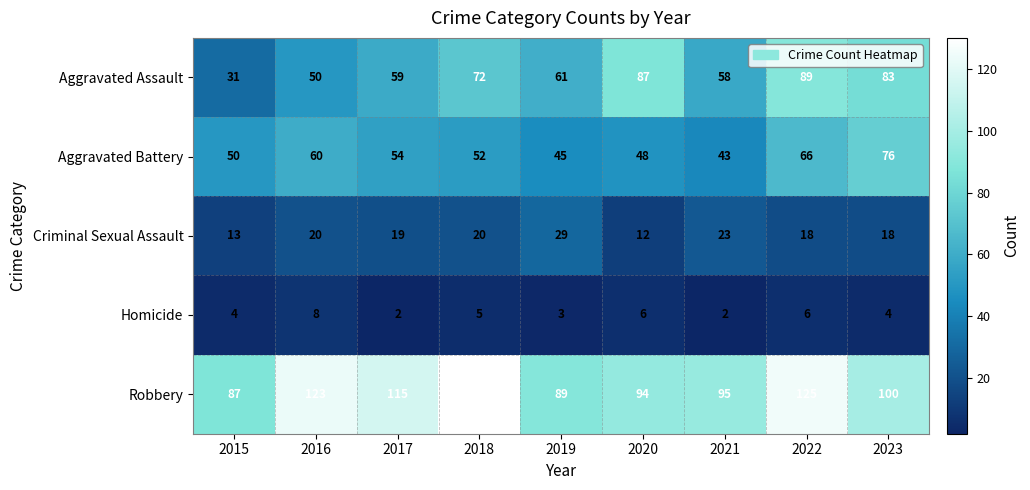

Which series has the largest total across all categories?

Robbery